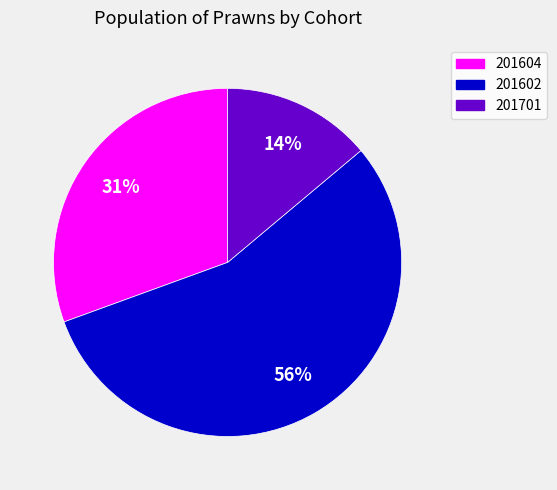

Combined, do 201701 and 201602 account for over 50%?

Yes